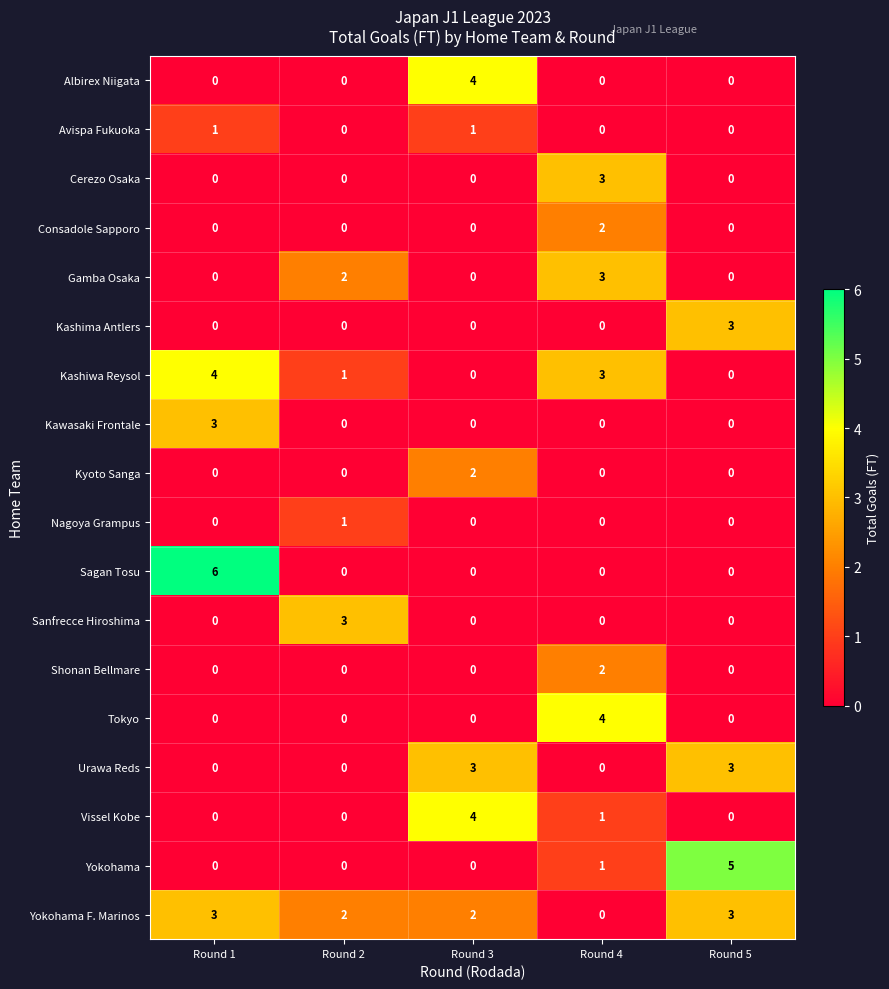

What is the highest value of the Albirex Niigata series?

4